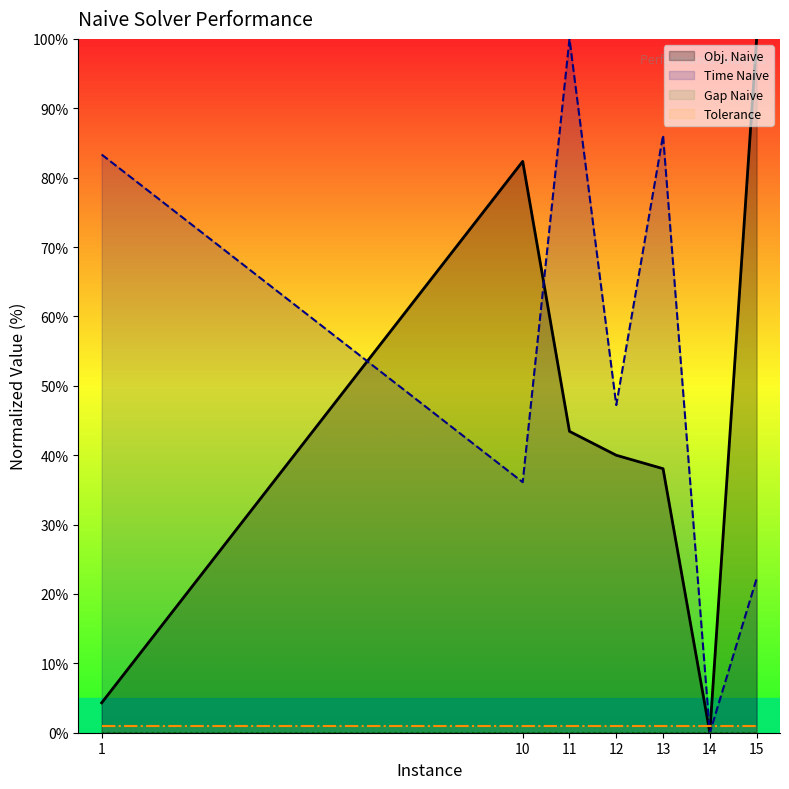

Reading right to left, extract all data points from this chart.

Obj. Naive: 15=100.0	14=0.0	13=38.1	12=40.0	11=43.4	10=82.3	1=4.3
Time Naive: 15=22.2	14=0.0	13=86.1	12=47.2	11=100.0	10=36.1	1=83.3
Gap Naive: 15=0.0	14=0.0	13=0.0	12=0.0	11=0.0	10=0.0	1=0.0
Tolerance: 15=1.0	14=1.0	13=1.0	12=1.0	11=1.0	10=1.0	1=1.0